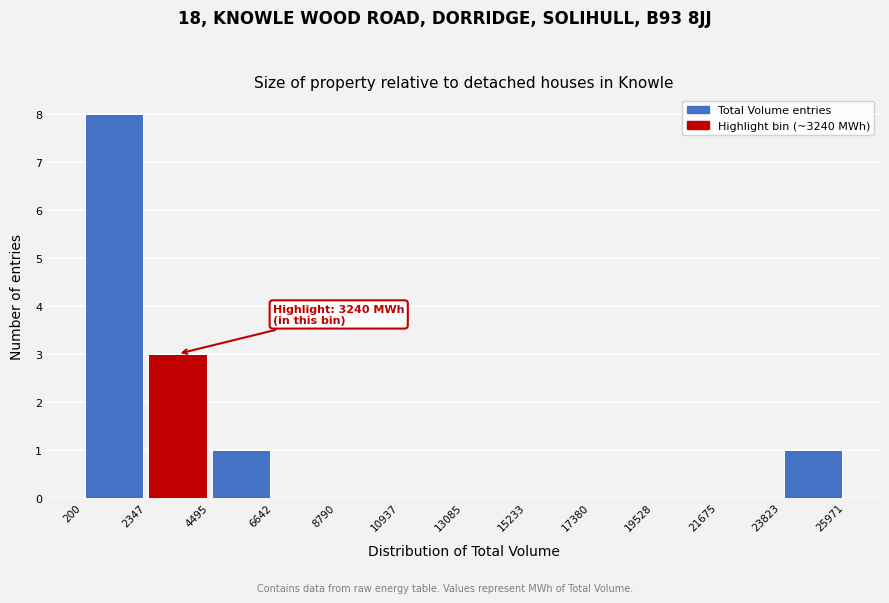

Which range on the x-axis has the tallest bar?

200 to 2347